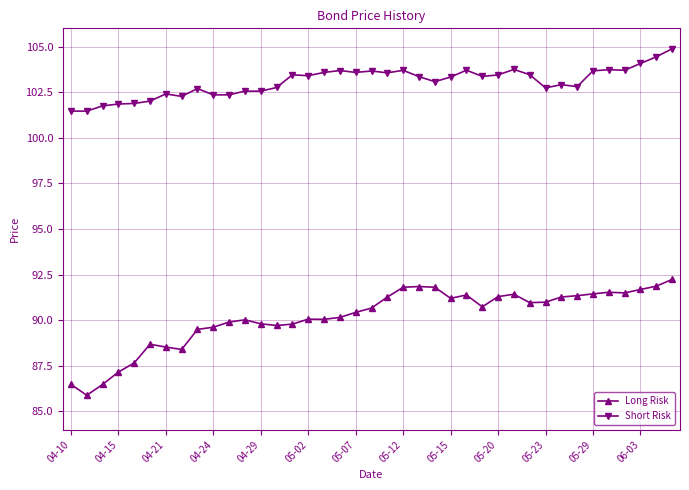

List the series in order of their overall mean, highest first.

Short Risk, Long Risk